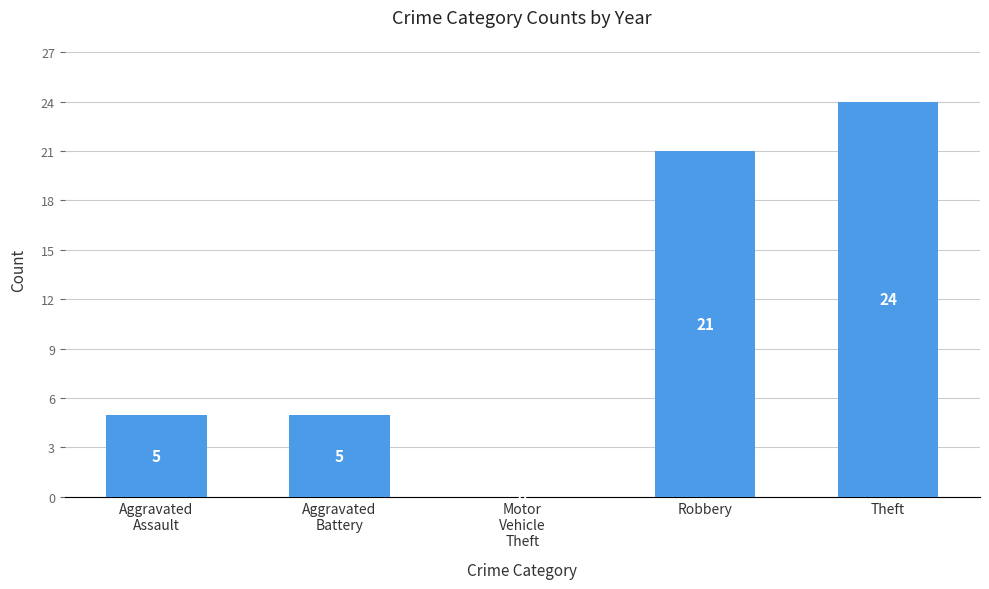

Is it true that the value at Theft is 24?

True